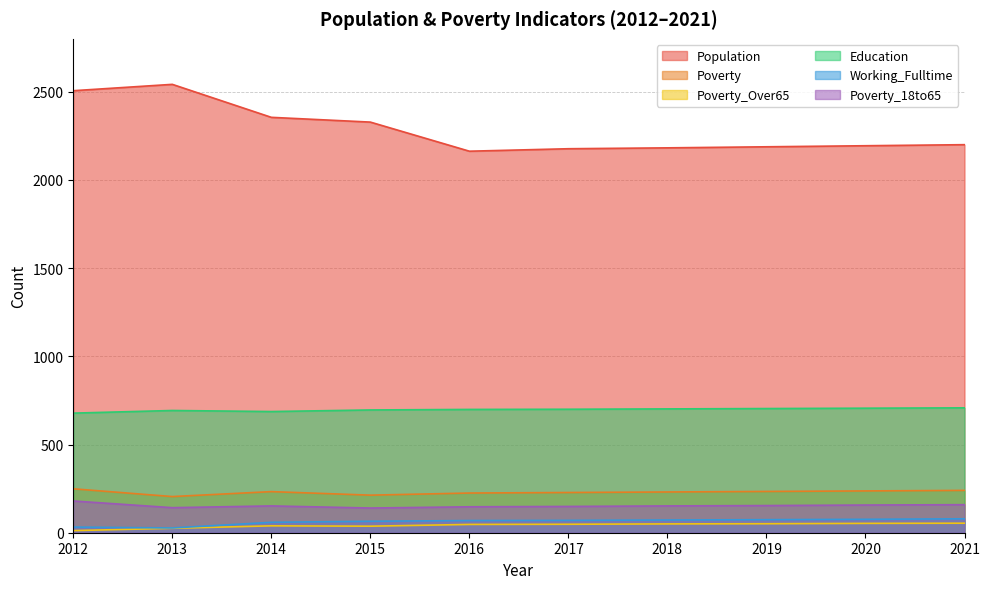

What is the difference between the highest and lowest values at 2018?

2132